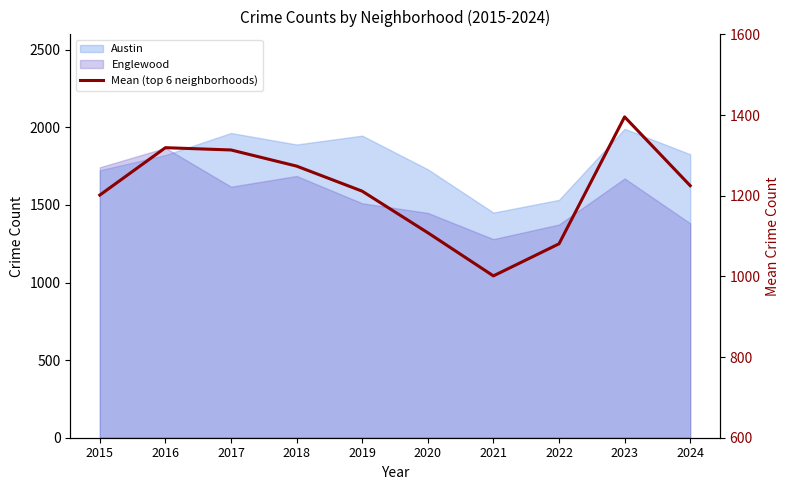

What is the change in value from 2020 to 2023?

+287.2